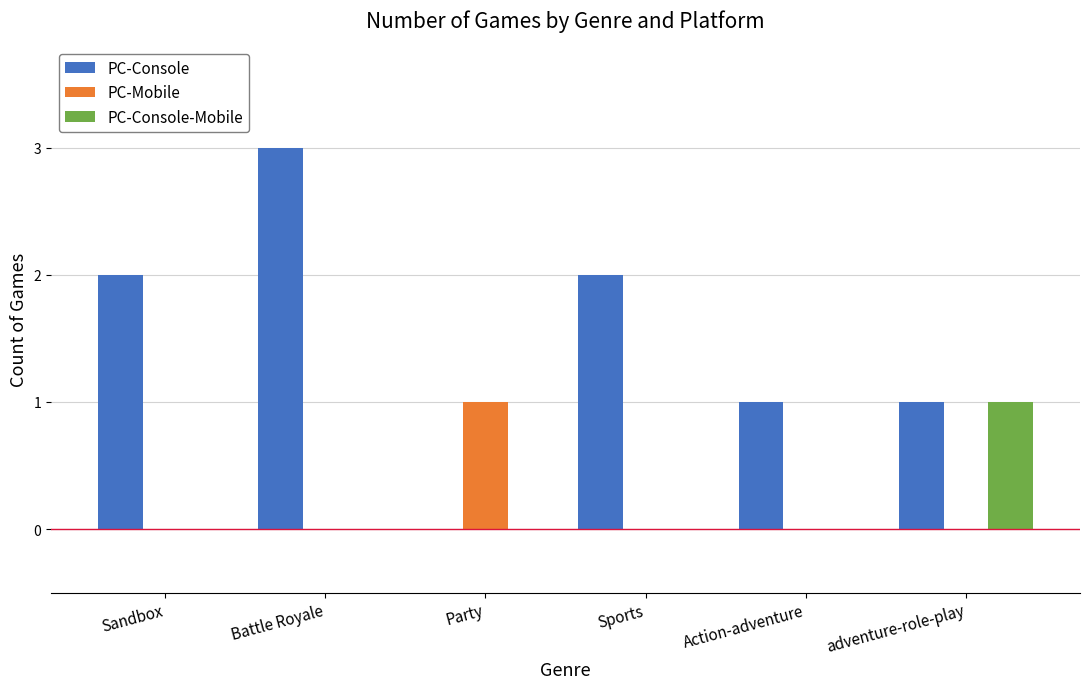

What is the sum of all PC-Console values?

9